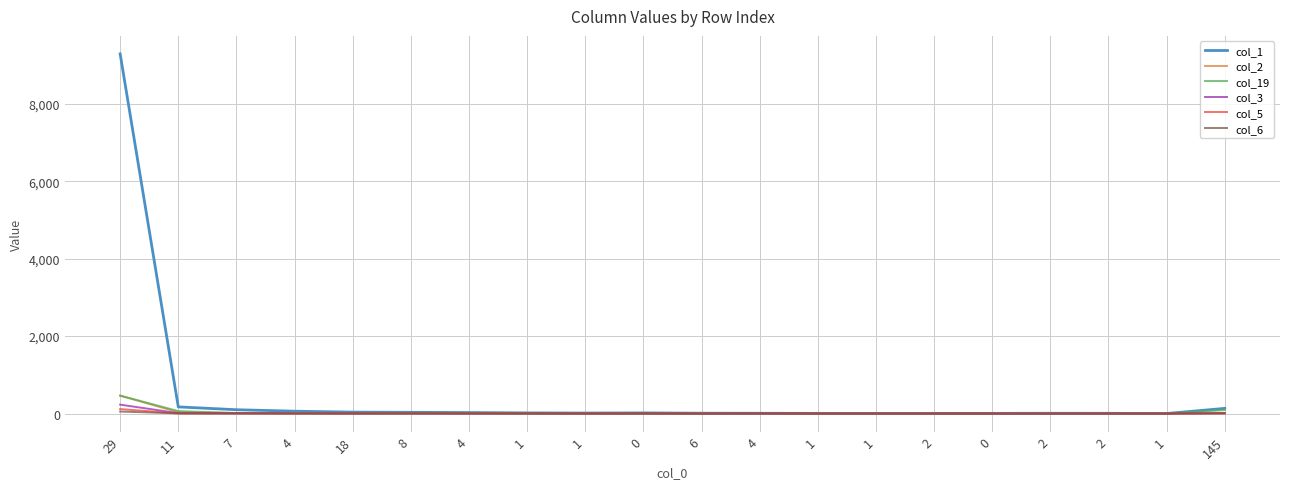

True or false: col_5 and col_1 cross at least once.

False